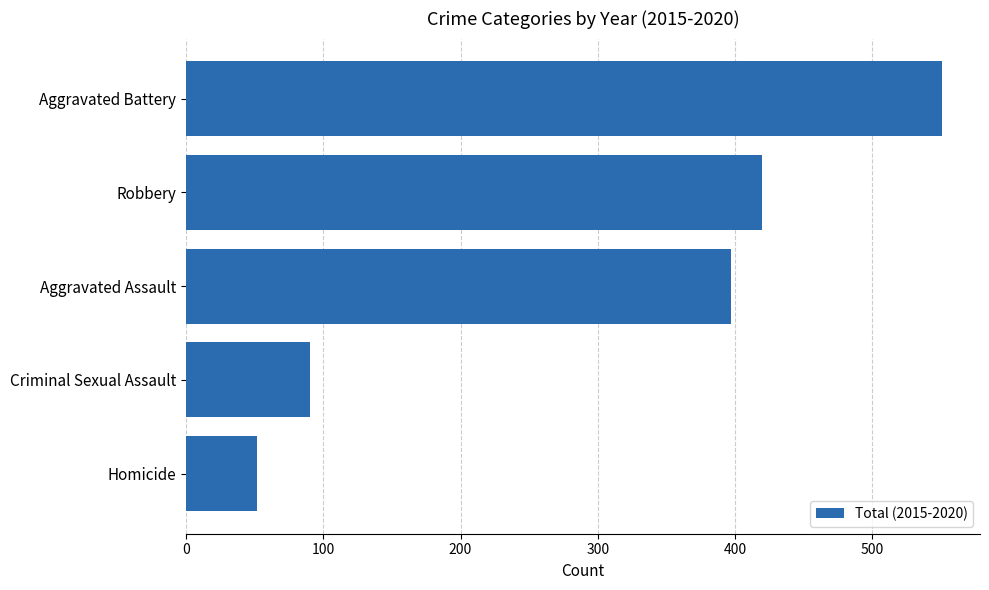

Is it true that the value at Robbery is 140?

False